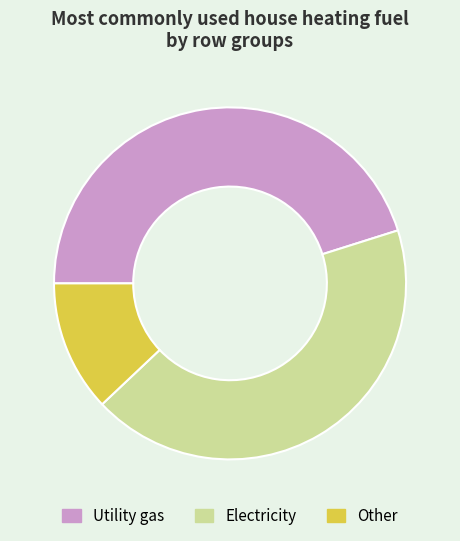

Which category has the biggest portion of the pie?

Utility gas